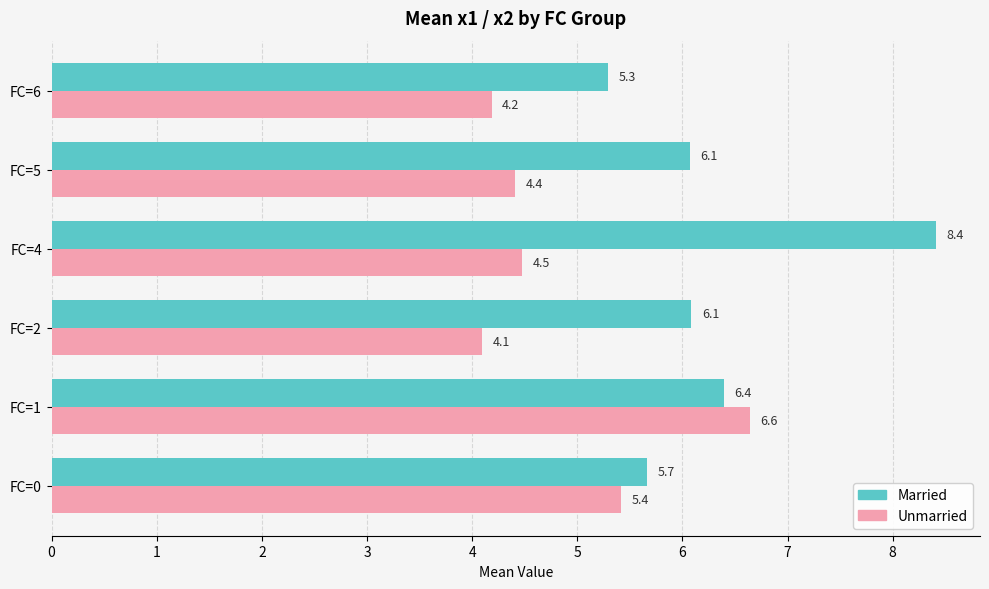

What is the difference between the maximum and minimum values in the Unmarried series?

2.5